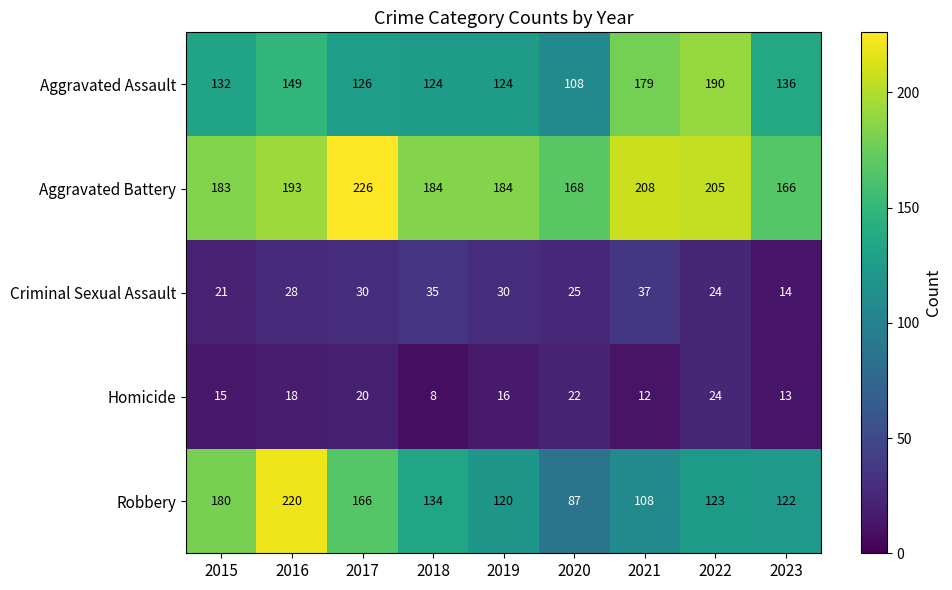

What is the sum of all Homicide values?

148